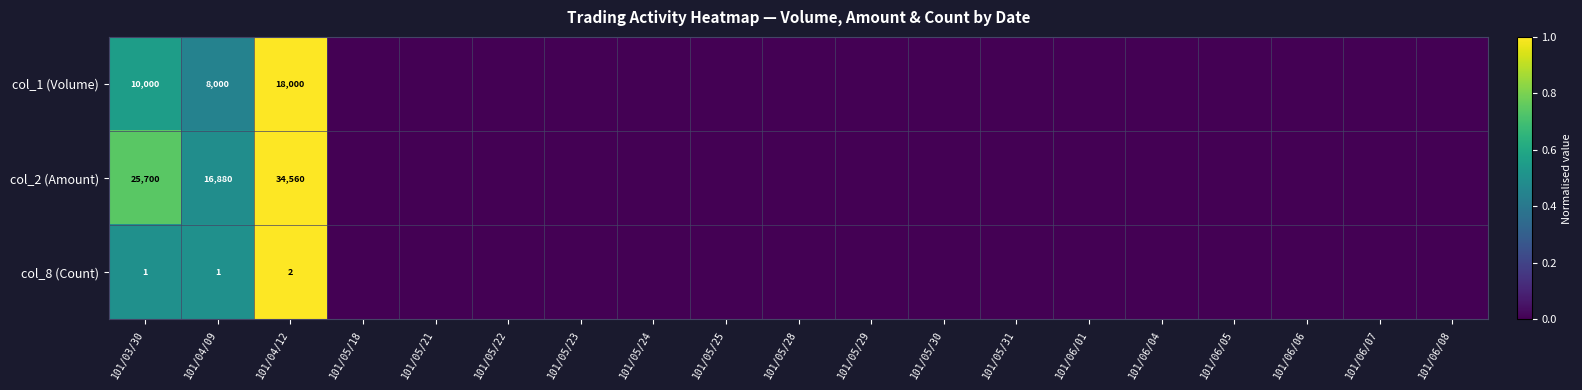

The col_8 (Count) series shows 0 at 101/03/30. True or false?

False